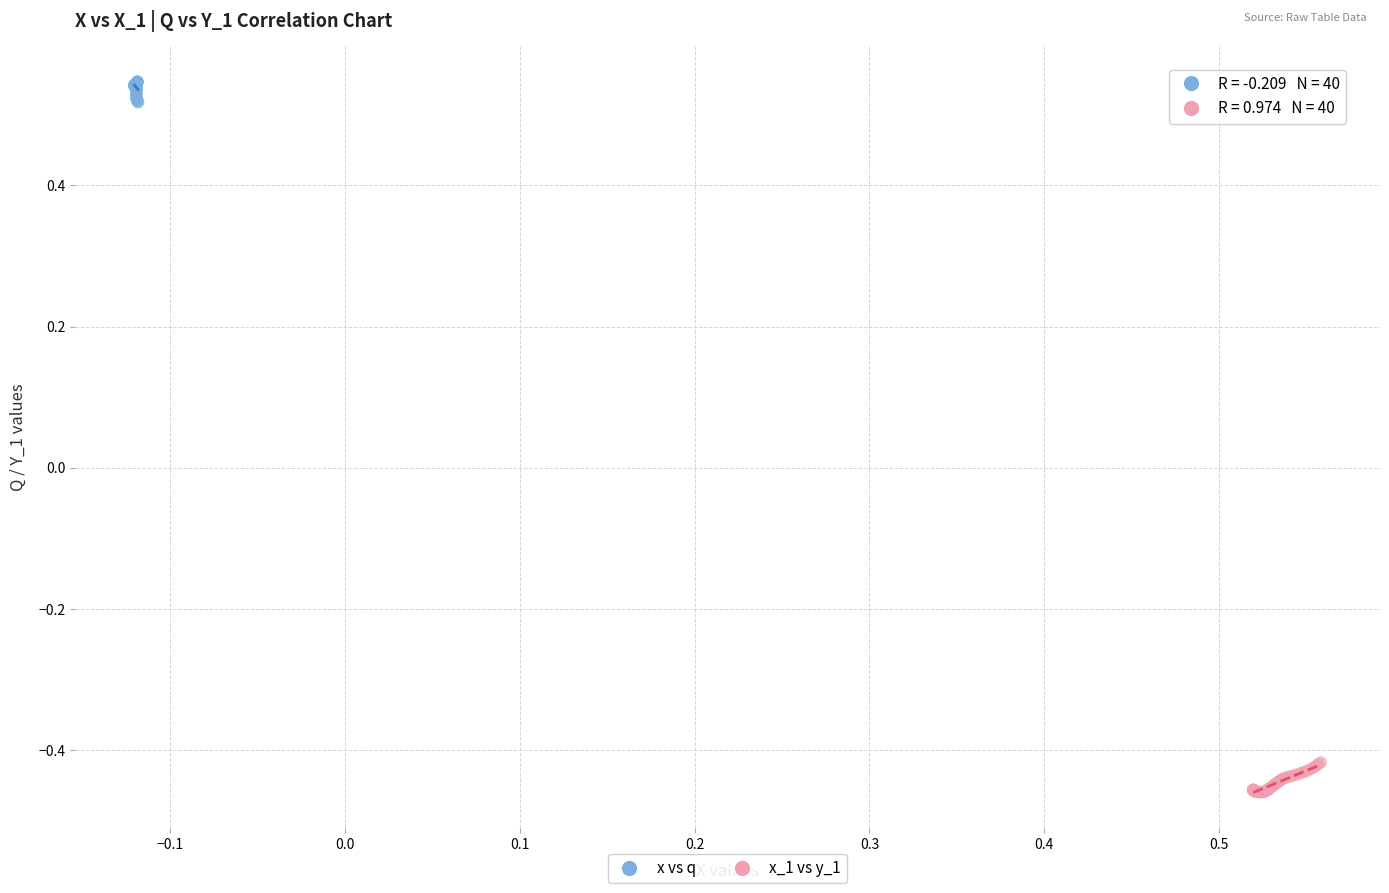

Which series reaches the maximum Y coordinate?

x vs q